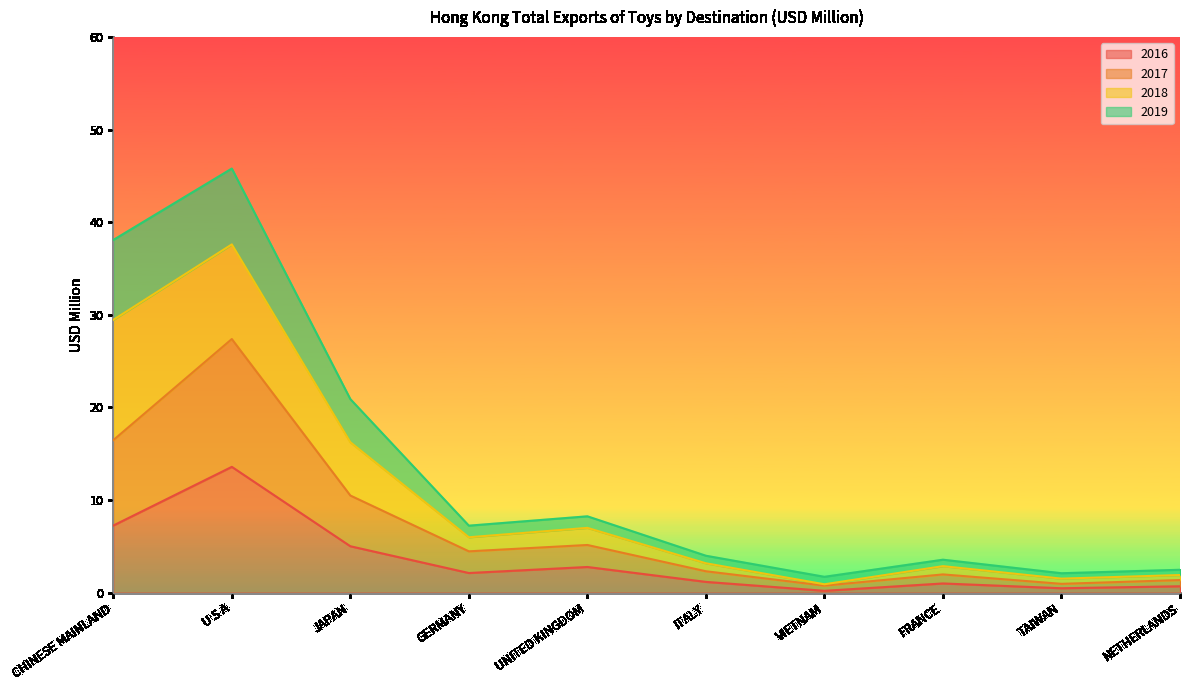

How many lines are shown in the chart?

4